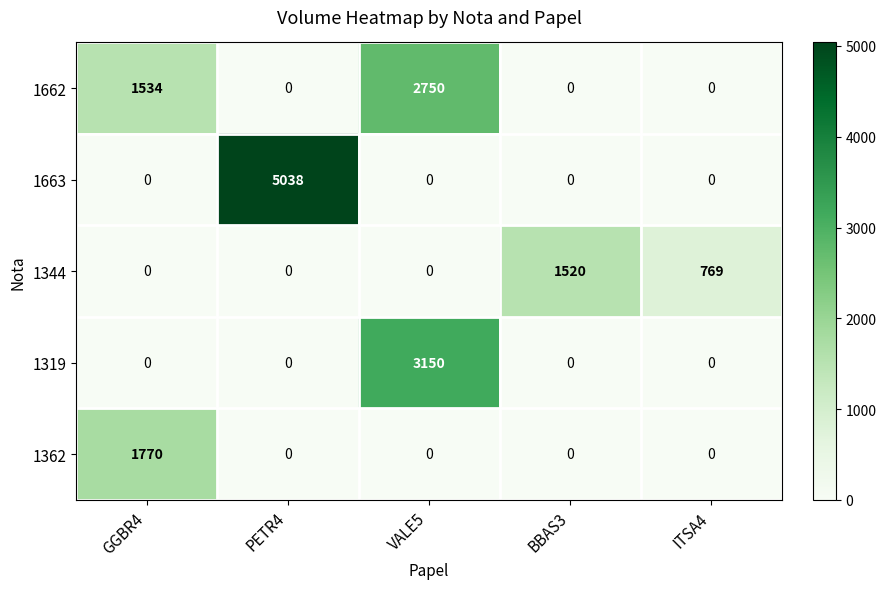

Rank the series by their maximum value, from lowest to highest.

1344, 1362, 1662, 1319, 1663